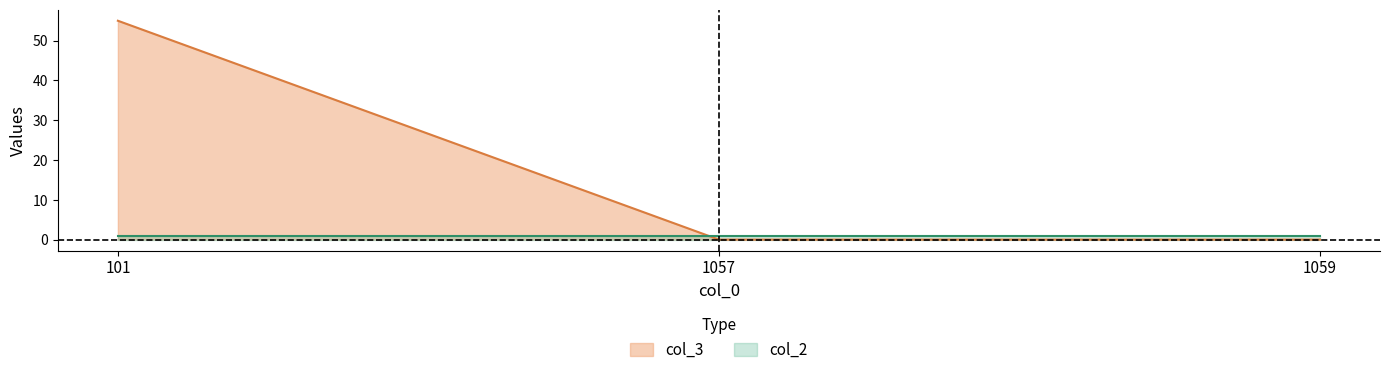

Count the number of values greater than 0.

1